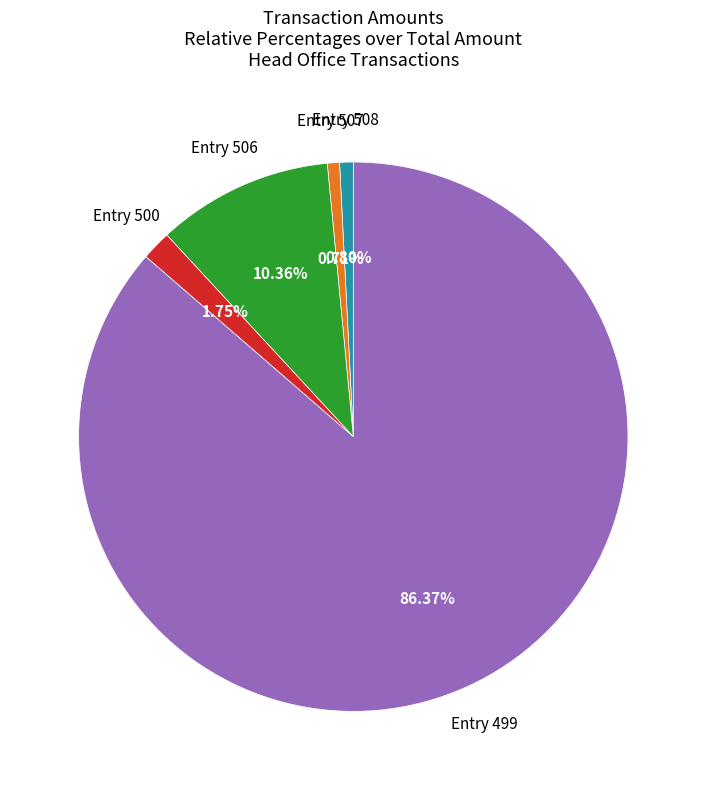

What is the majority slice?

Entry 499